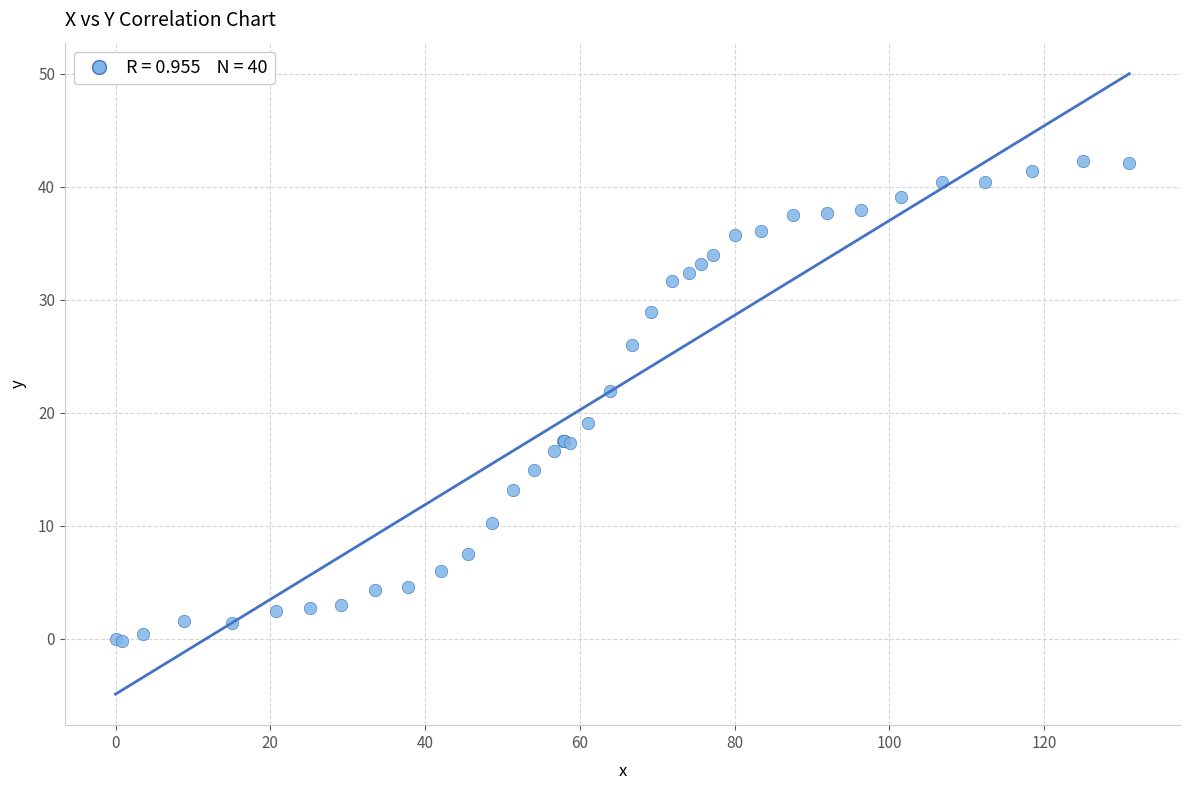

What Y value in the scatter plot is closest to 21?

21.9